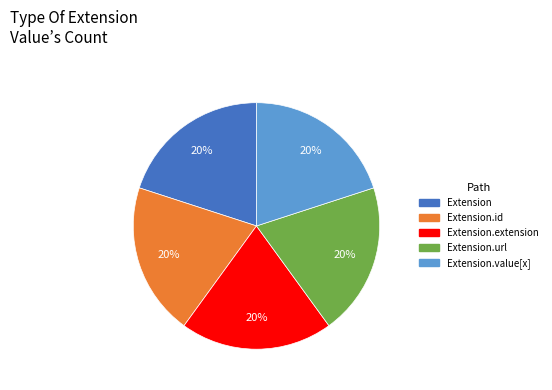

To the nearest percent, what is the average slice percentage?

20%